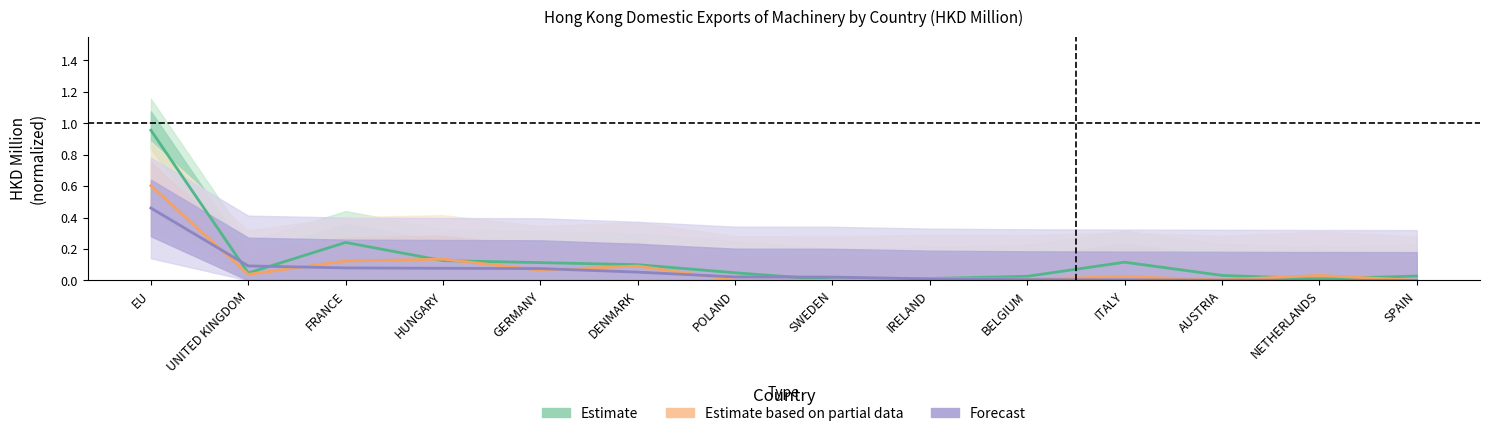

The value of Forecast at DENMARK is 0.1. True or false?

True